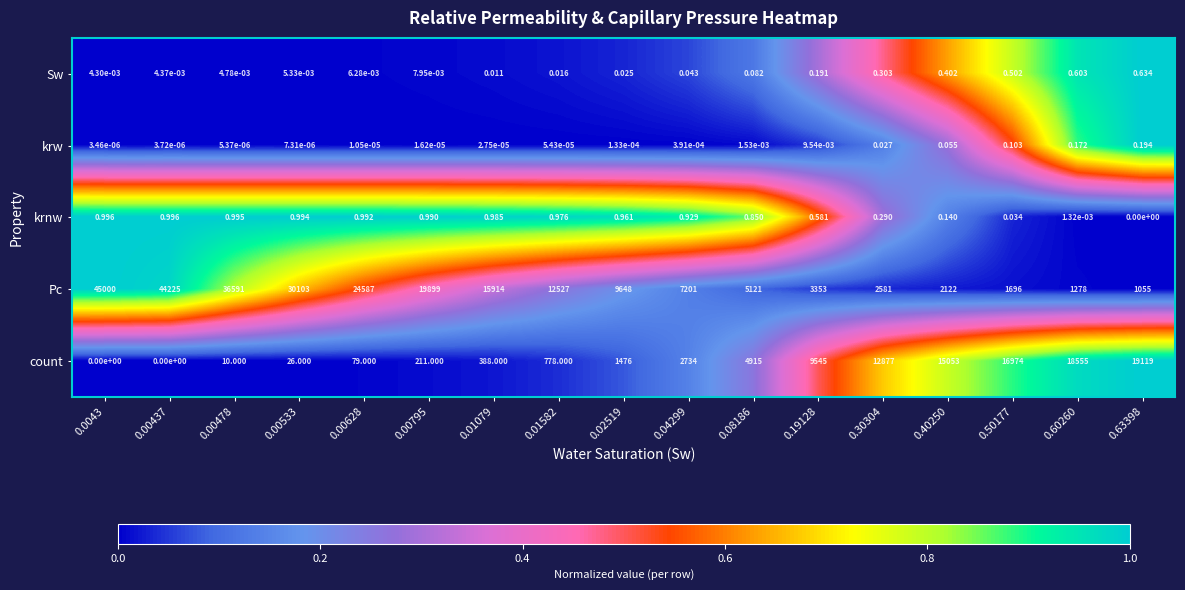

Which series has the largest total across all categories?

Pc